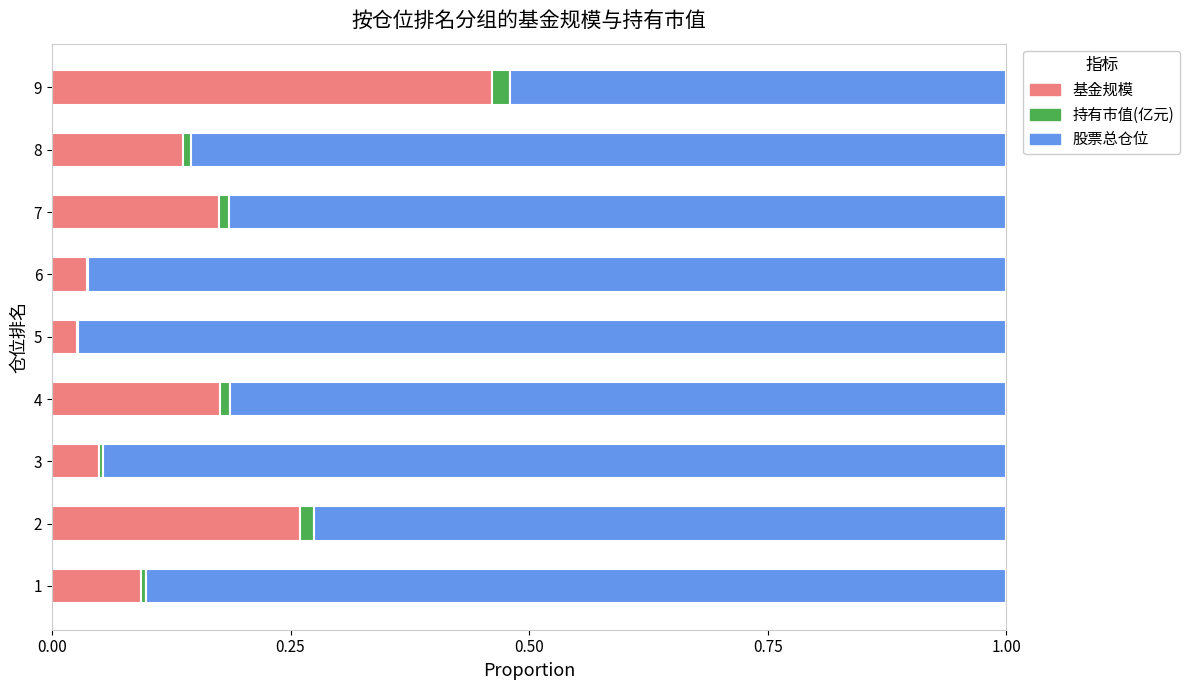

What is the sum of all 基金规模 values?

1.4